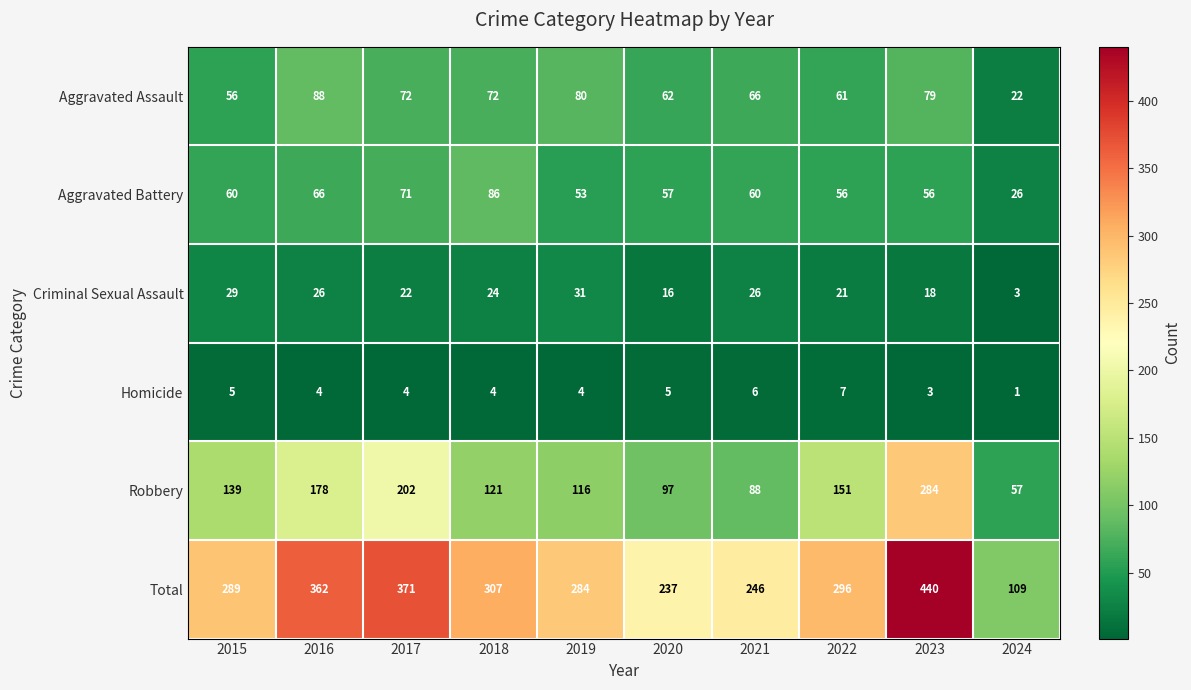

How many data points does each series have?

10